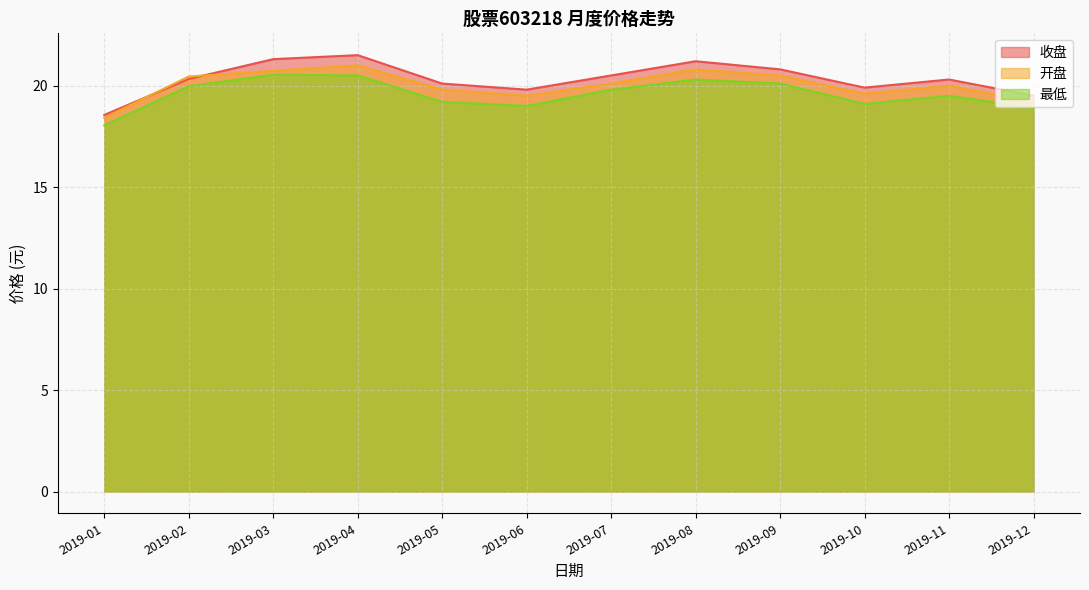

Which series changed the most between 2019-03 and 2019-09?

收盘